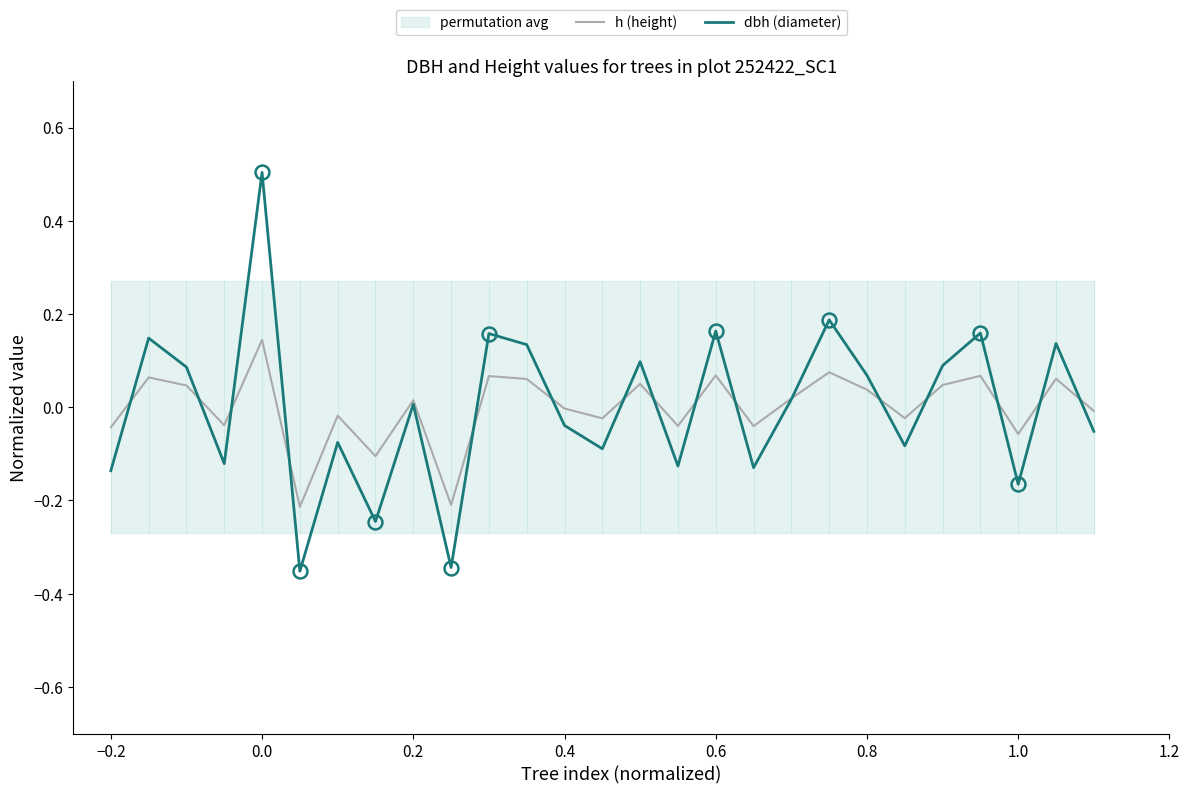

What is the difference between the maximum and minimum values in the h (height) series?

0.4